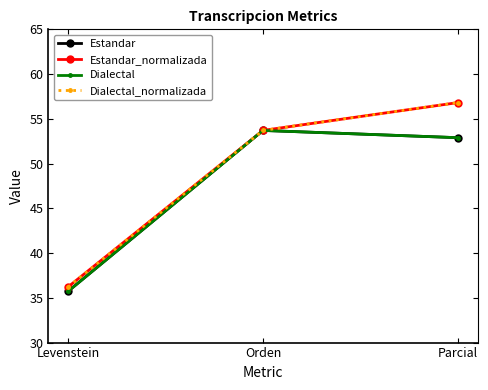

Rank the series at Parcial from highest to lowest value.

Estandar_normalizada, Dialectal_normalizada, Estandar, Dialectal